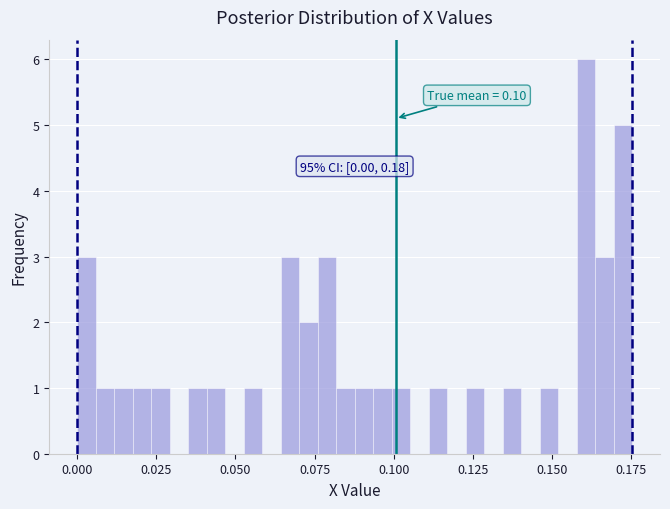

Around what value on the x-axis is the tallest bar? Give the approximate position of its centre, as read against the axis.

0.160